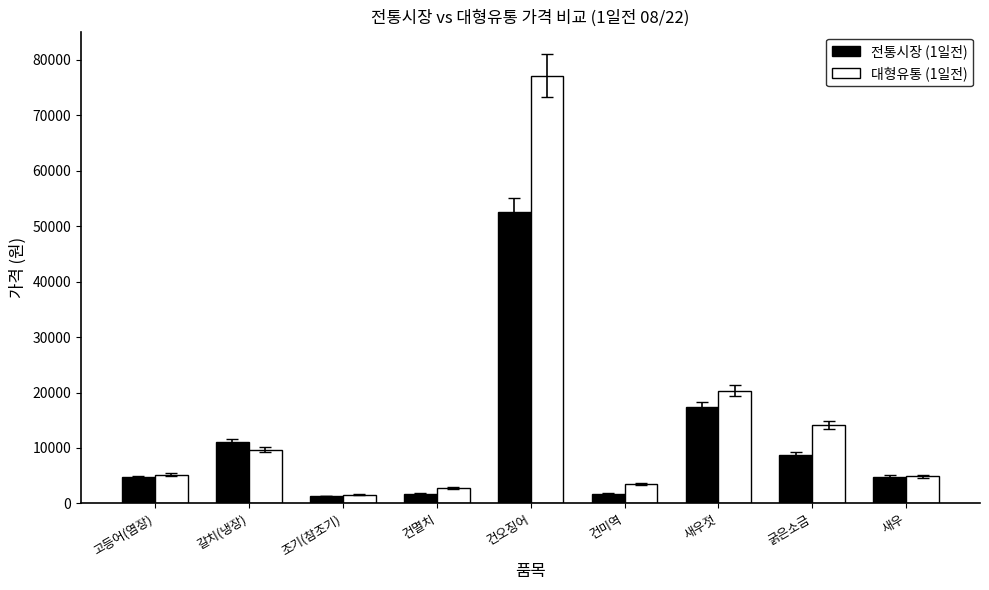

List the series in order of their peak value, lowest first.

전통시장 (1일전), 대형유통 (1일전)